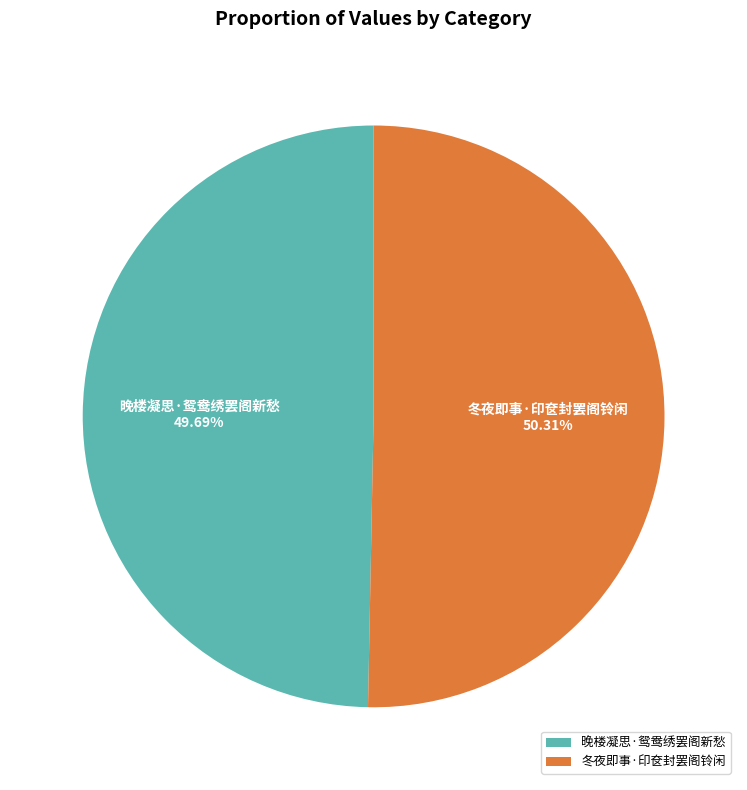

Which category has the biggest portion of the pie?

冬夜即事·印奁封罢阁铃闲